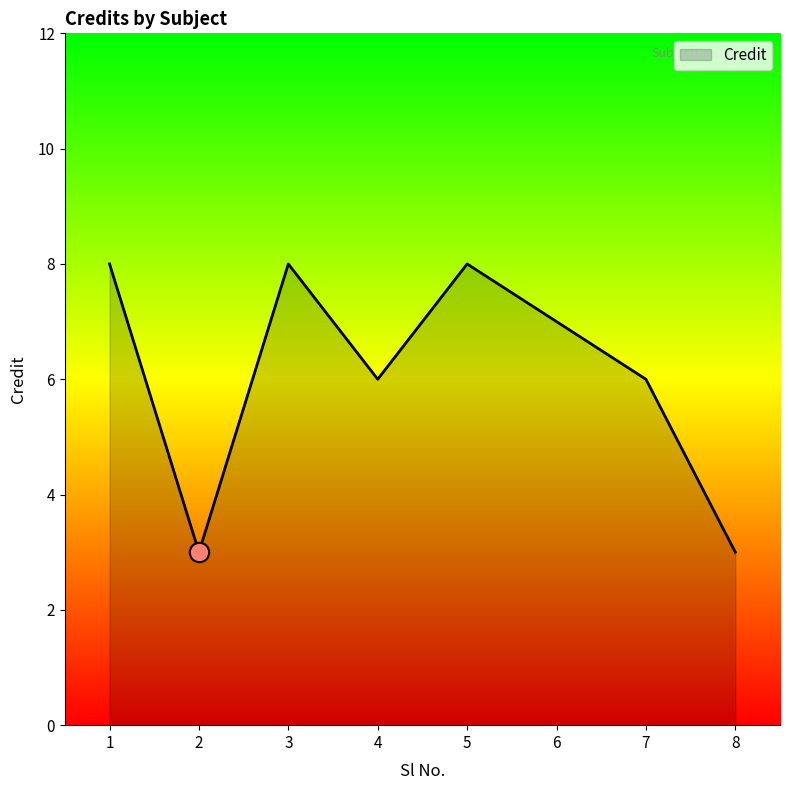

What is the difference between the second highest and minimum values?

5